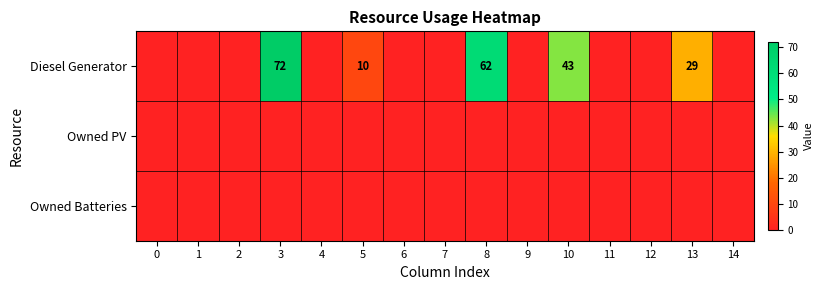

The Diesel Generator series shows 62 at 8. True or false?

True